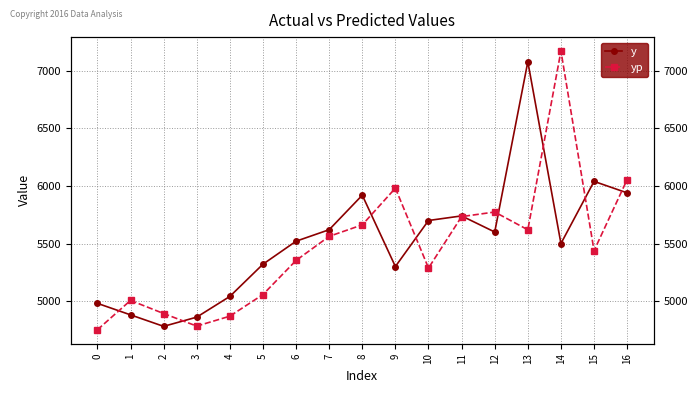

Where is yp nearest to the value 5961?

9